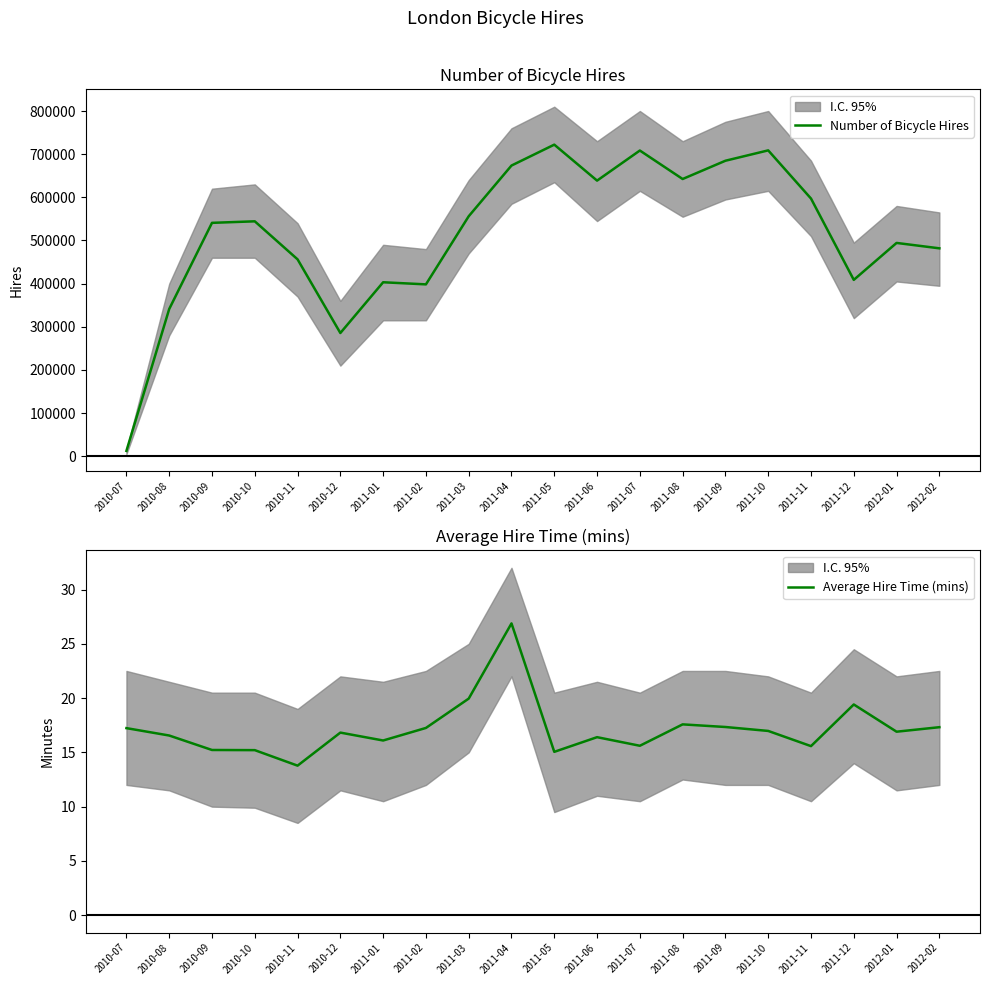

At which category does Average Hire Time (mins) reach its first local valley?

2010-11